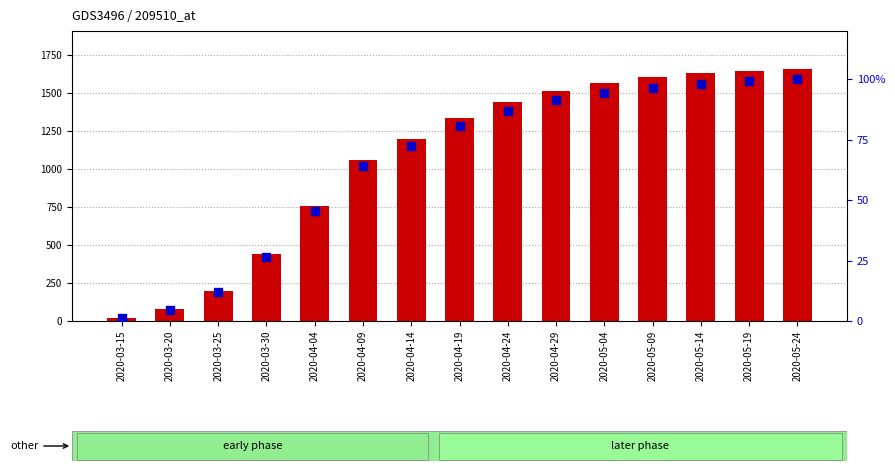

What are all the series names shown in the legend?

count, percentile rank within the sample